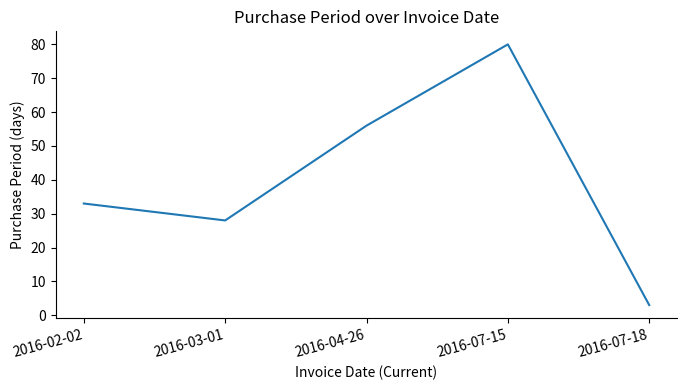

What is the sum of all values?

200